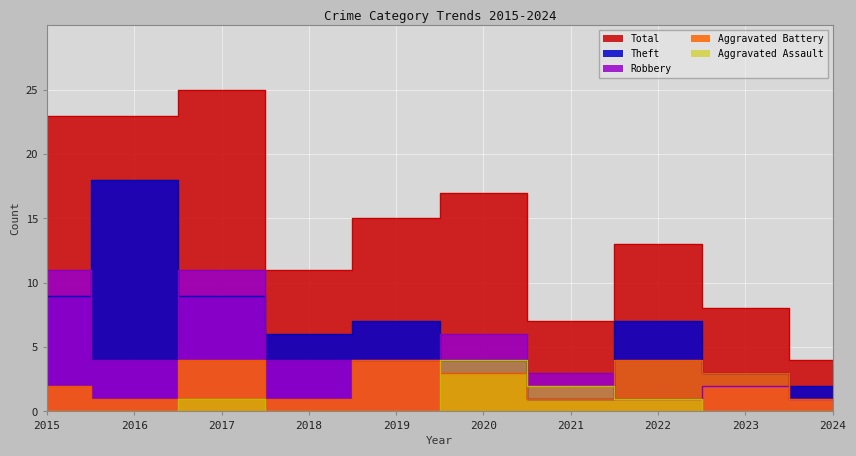

The value of Total at 2022 is 13. True or false?

True